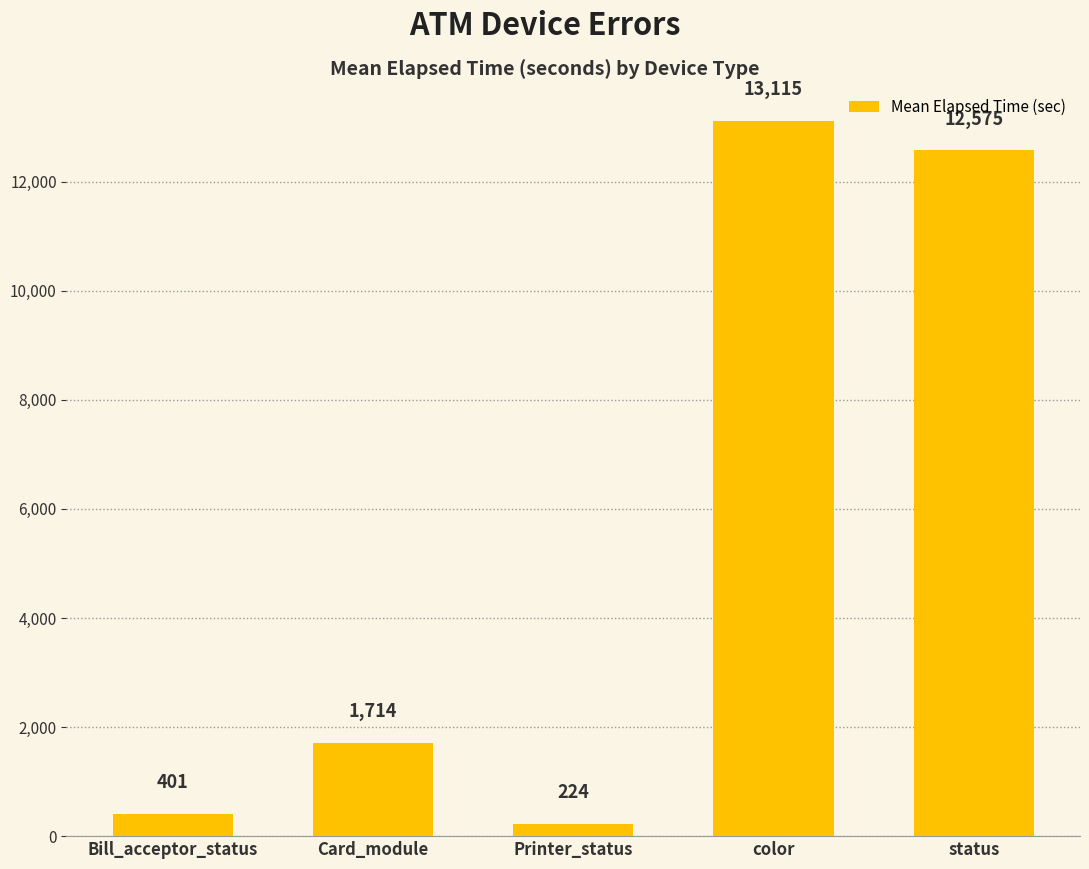

How many categories are shown in the chart?

5